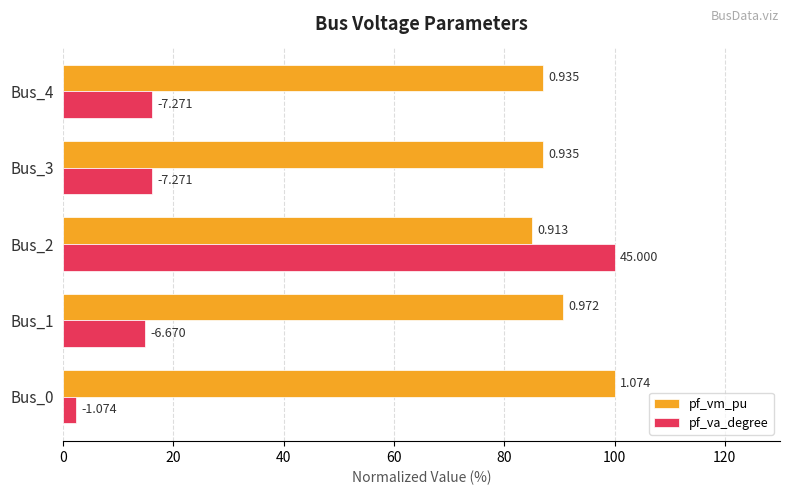

List the series in order of their peak value, lowest first.

pf_vm_pu, pf_va_degree